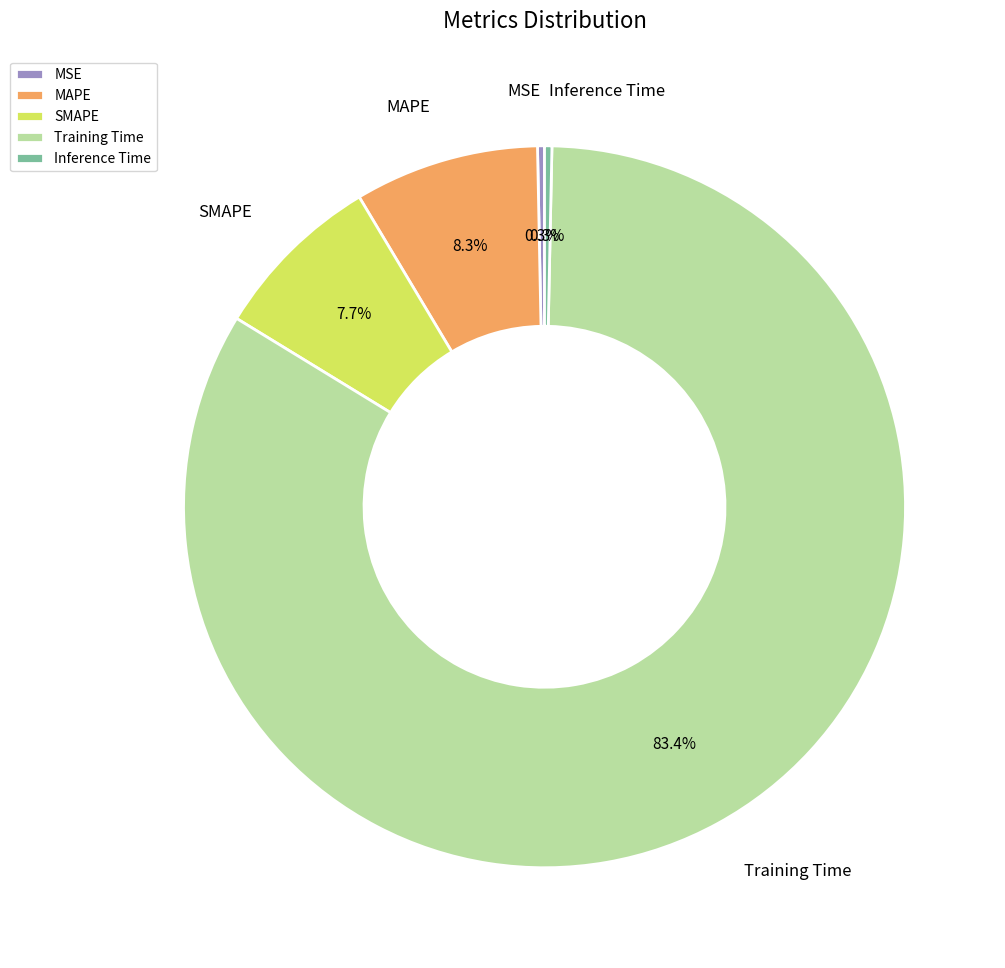

Combined, do SMAPE and MSE account for over 50%?

No